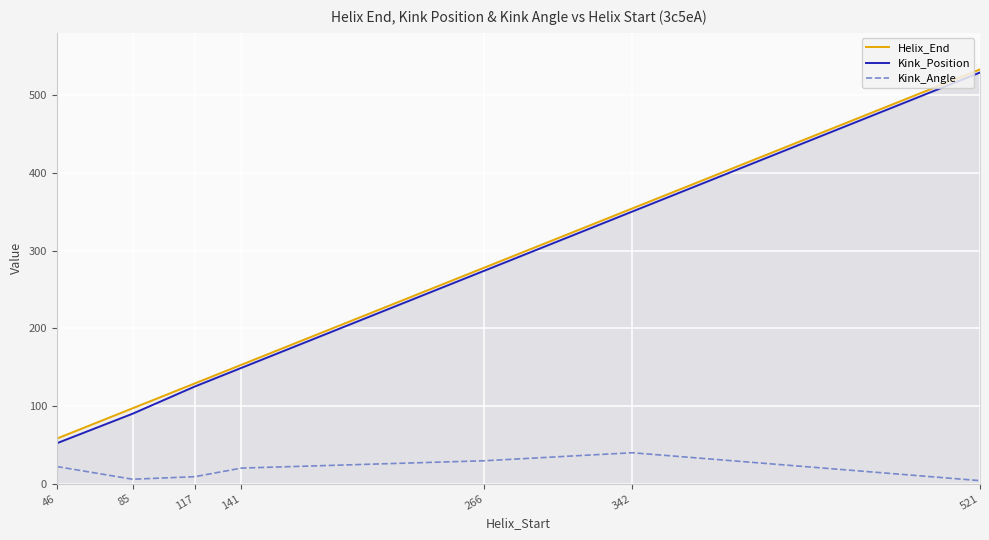

What is the sum of the Kink_Angle values at 521 and 46?

26.0